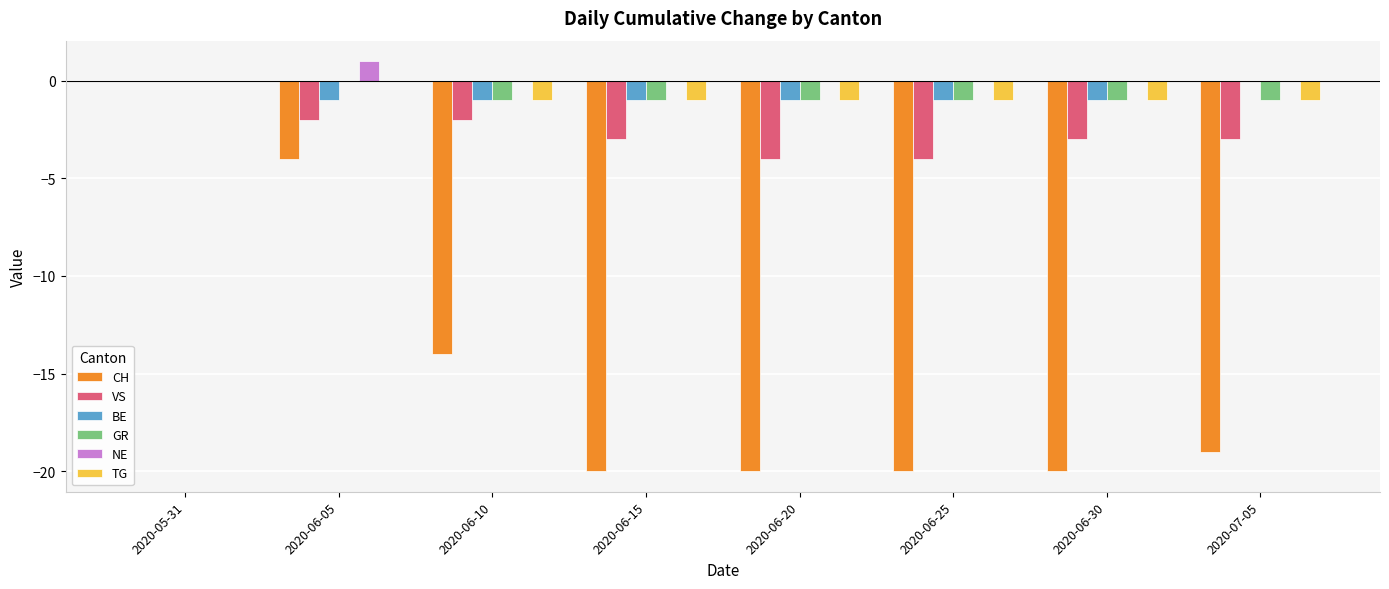

Are the bars horizontal?

No